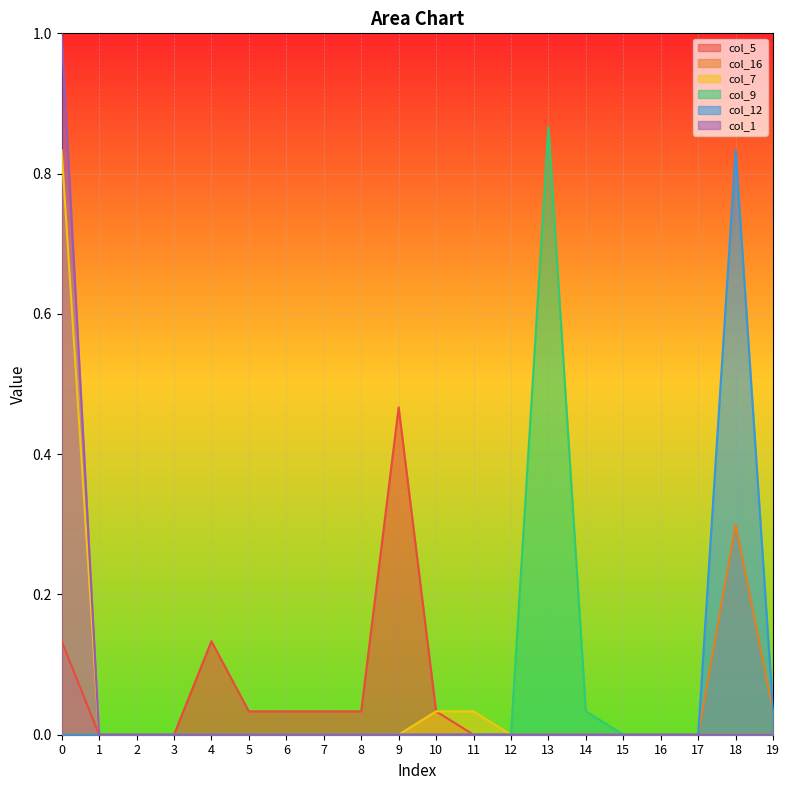

How many values in the col_12 series exceed 0?

2